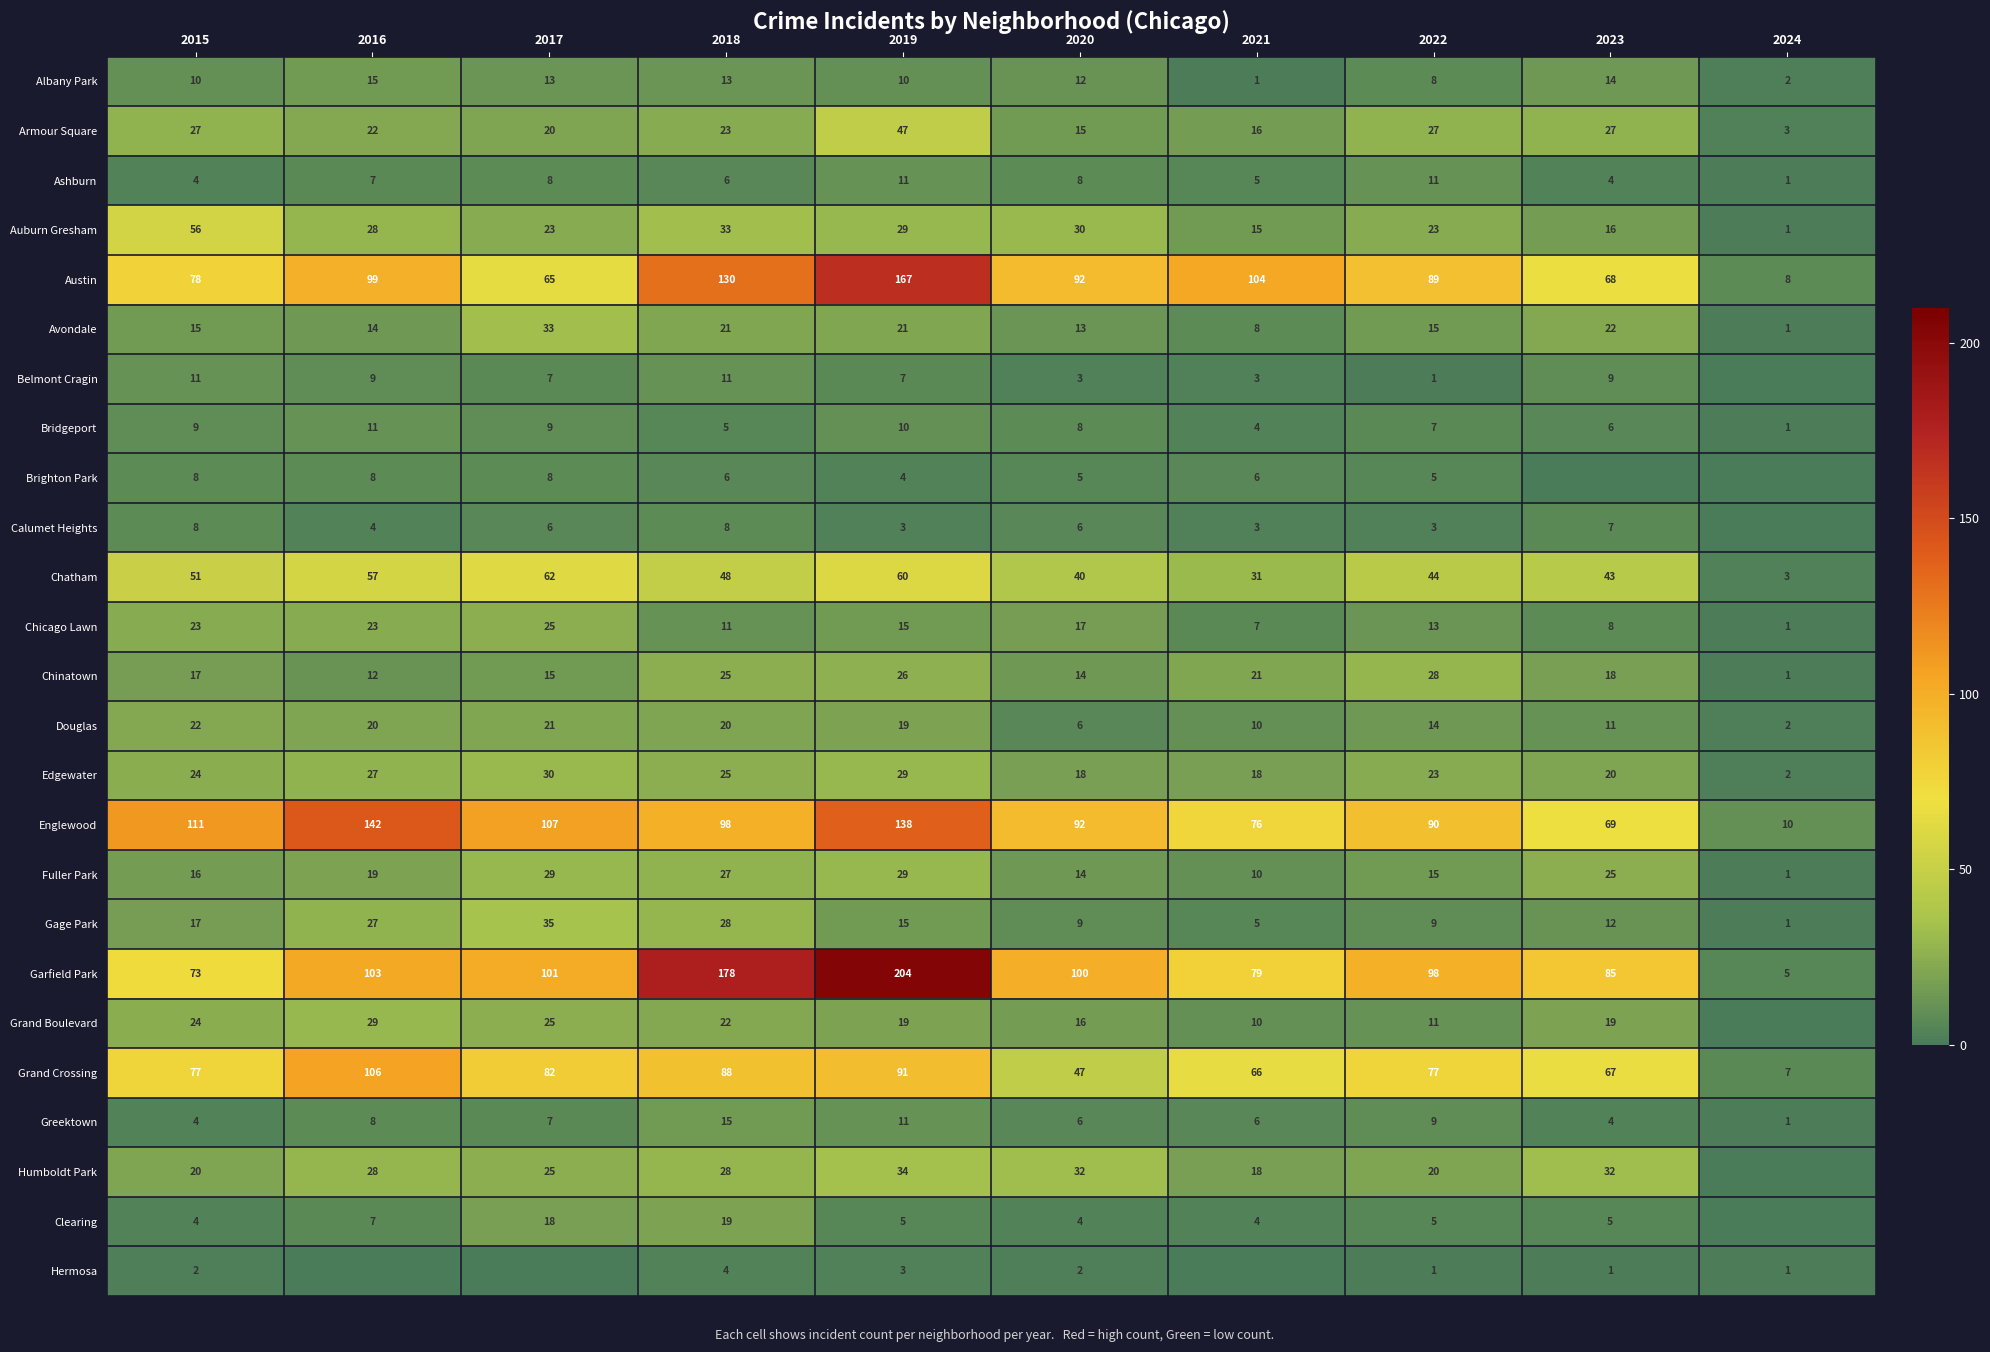

Where is Douglas nearest to the value 12?

2023